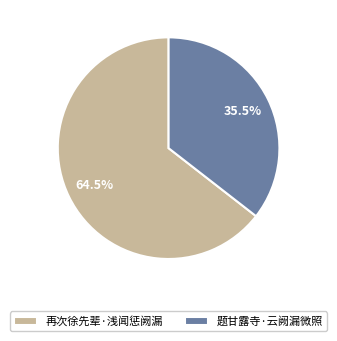

What is the smallest slice in the pie chart?

题甘露寺·云阙漏微照